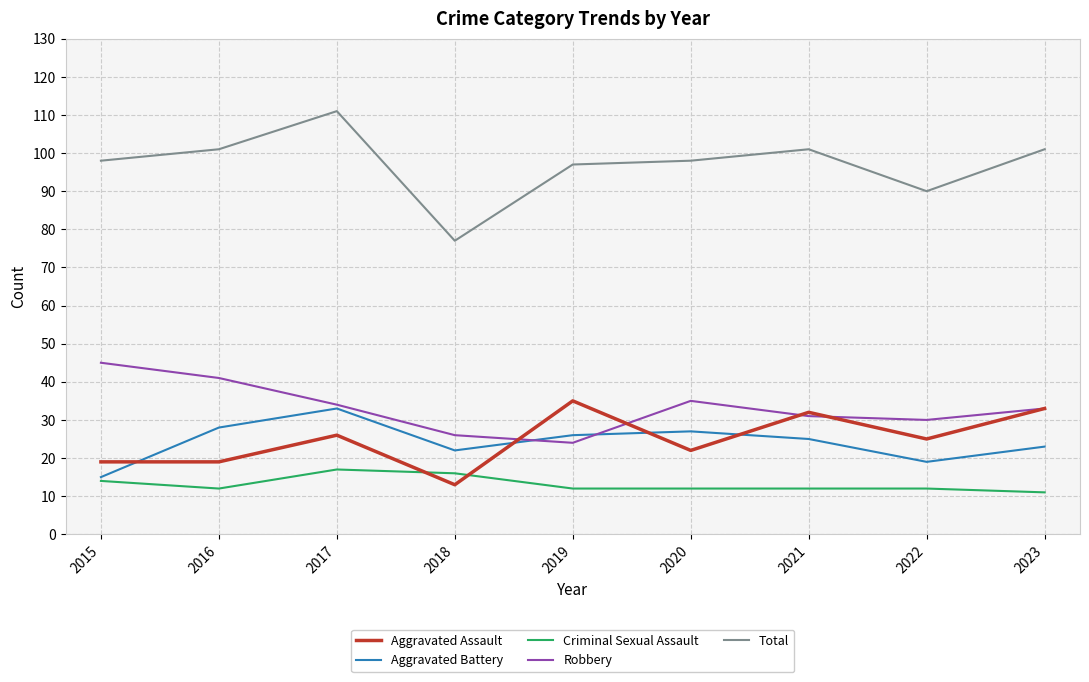

Is it true that Criminal Sexual Assault equals 5 at 2015?

False